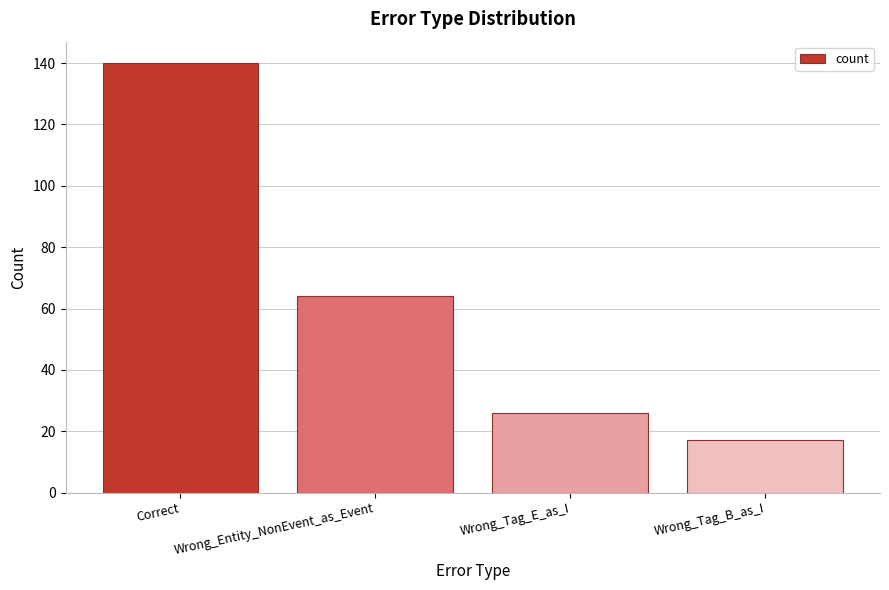

Where does the data first go above 64?

Correct